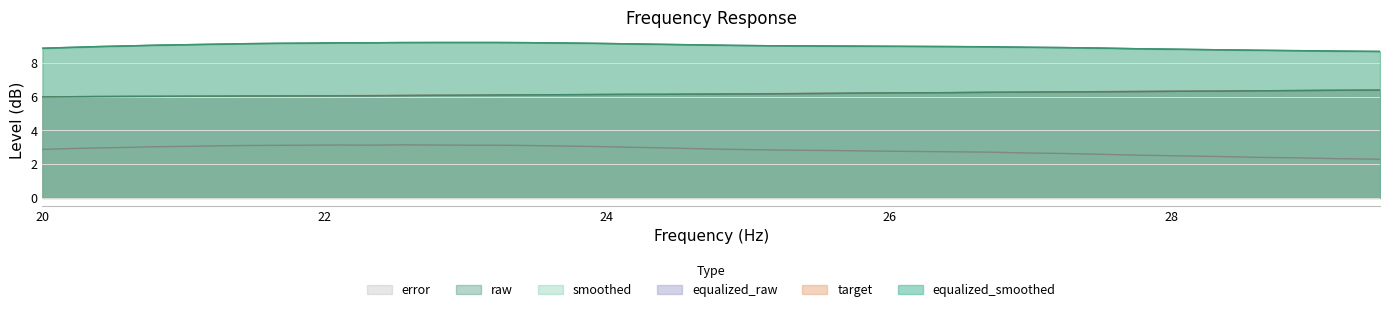

Reading left to right, extract all data points from this chart.

equalized_smoothed: 20.0=6.0	20.2=6.0	20.4=6.0	20.61=6.0	20.81=6.0	21.02=6.0	21.23=6.0	21.44=6.0	21.66=6.0	21.87=6.0	22.09=6.0	22.31=6.0	22.54=6.1	22.76=6.1	22.99=6.1	23.22=6.1	23.45=6.1	23.69=6.1	23.92=6.1	24.16=6.1	24.4=6.1	24.65=6.1	24.89=6.2	25.14=6.2	25.39=6.2	25.65=6.2	25.91=6.2	26.16=6.2	26.43=6.2	26.69=6.2	26.96=6.3	27.23=6.3	27.5=6.3	27.77=6.3	28.05=6.3	28.33=6.3	28.62=6.3	28.9=6.3	29.19=6.4	29.48=6.4
target: 20.0=6.0	20.2=6.0	20.4=6.0	20.61=6.0	20.81=6.0	21.02=6.0	21.23=6.0	21.44=6.0	21.66=6.0	21.87=6.0	22.09=6.0	22.31=6.1	22.54=6.1	22.76=6.1	22.99=6.1	23.22=6.1	23.45=6.1	23.69=6.1	23.92=6.1	24.16=6.1	24.4=6.1	24.65=6.2	24.89=6.2	25.14=6.2	25.39=6.2	25.65=6.2	25.91=6.2	26.16=6.2	26.43=6.2	26.69=6.2	26.96=6.3	27.23=6.3	27.5=6.3	27.77=6.3	28.05=6.3	28.33=6.3	28.62=6.3	28.9=6.3	29.19=6.4	29.48=6.4
equalized_raw: 20.0=6.0	20.2=6.0	20.4=6.0	20.61=6.0	20.81=6.0	21.02=6.0	21.23=6.0	21.44=6.0	21.66=6.0	21.87=6.0	22.09=6.0	22.31=6.0	22.54=6.1	22.76=6.1	22.99=6.1	23.22=6.1	23.45=6.1	23.69=6.1	23.92=6.1	24.16=6.1	24.4=6.1	24.65=6.1	24.89=6.2	25.14=6.2	25.39=6.2	25.65=6.2	25.91=6.2	26.16=6.2	26.43=6.2	26.69=6.2	26.96=6.3	27.23=6.3	27.5=6.3	27.77=6.3	28.05=6.3	28.33=6.3	28.62=6.3	28.9=6.4	29.19=6.4	29.48=6.4
raw: 20.0=8.9	20.2=8.9	20.4=9.0	20.61=9.0	20.81=9.0	21.02=9.1	21.23=9.1	21.44=9.1	21.66=9.2	21.87=9.2	22.09=9.2	22.31=9.2	22.54=9.2	22.76=9.2	22.99=9.2	23.22=9.2	23.45=9.2	23.69=9.2	23.92=9.2	24.16=9.1	24.4=9.1	24.65=9.1	24.89=9.0	25.14=9.0	25.39=9.0	25.65=9.0	25.91=9.0	26.16=9.0	26.43=9.0	26.69=8.9	26.96=8.9	27.23=8.9	27.5=8.9	27.77=8.8	28.05=8.8	28.33=8.8	28.62=8.7	28.9=8.7	29.19=8.7	29.48=8.7
smoothed: 20.0=8.9	20.2=8.9	20.4=9.0	20.61=9.0	20.81=9.0	21.02=9.1	21.23=9.1	21.44=9.1	21.66=9.2	21.87=9.2	22.09=9.2	22.31=9.2	22.54=9.2	22.76=9.2	22.99=9.2	23.22=9.2	23.45=9.2	23.69=9.2	23.92=9.2	24.16=9.1	24.4=9.1	24.65=9.1	24.89=9.0	25.14=9.0	25.39=9.0	25.65=9.0	25.91=9.0	26.16=9.0	26.43=9.0	26.69=8.9	26.96=8.9	27.23=8.9	27.5=8.9	27.77=8.8	28.05=8.8	28.33=8.8	28.62=8.7	28.9=8.7	29.19=8.7	29.48=8.7
error: 20.0=2.9	20.2=2.9	20.4=3.0	20.61=3.0	20.81=3.0	21.02=3.0	21.23=3.1	21.44=3.1	21.66=3.1	21.87=3.1	22.09=3.1	22.31=3.1	22.54=3.1	22.76=3.1	22.99=3.1	23.22=3.1	23.45=3.1	23.69=3.1	23.92=3.0	24.16=3.0	24.4=3.0	24.65=2.9	24.89=2.9	25.14=2.8	25.39=2.8	25.65=2.8	25.91=2.8	26.16=2.8	26.43=2.7	26.69=2.7	26.96=2.7	27.23=2.6	27.5=2.6	27.77=2.5	28.05=2.5	28.33=2.5	28.62=2.4	28.9=2.4	29.19=2.3	29.48=2.3